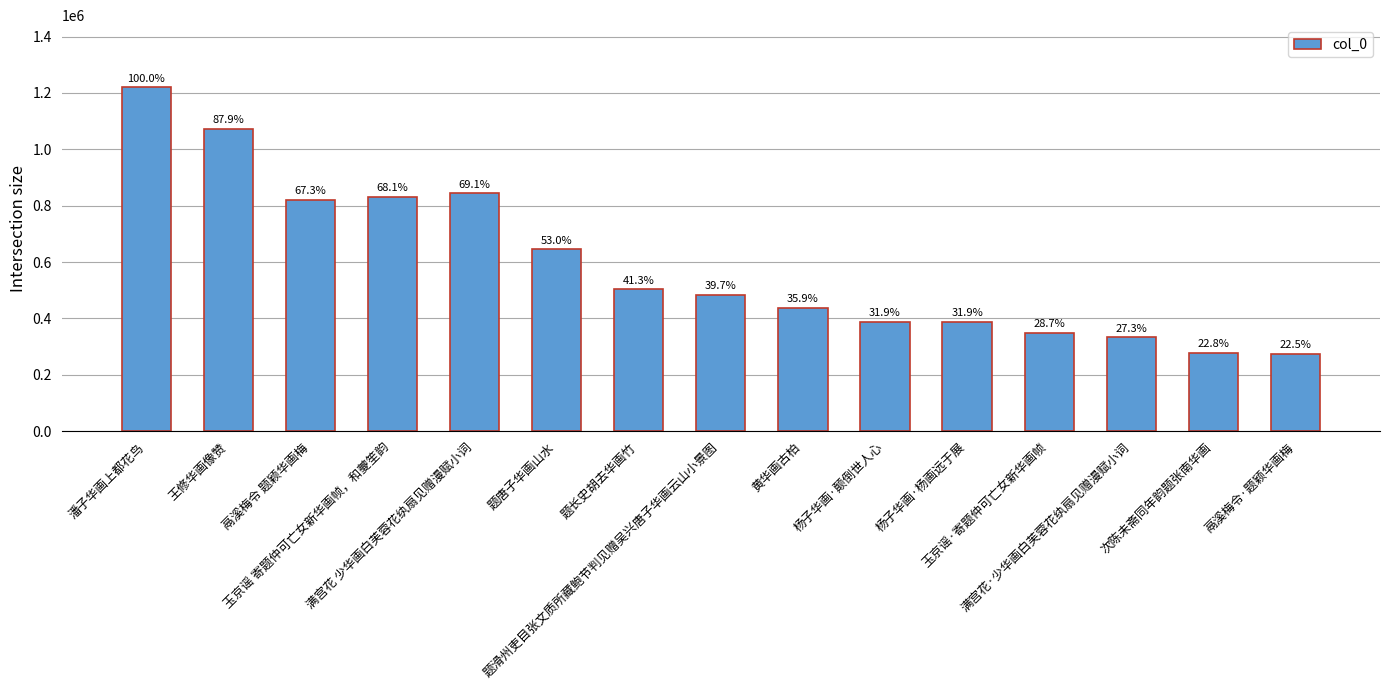

Does the chart contain any negative values?

No